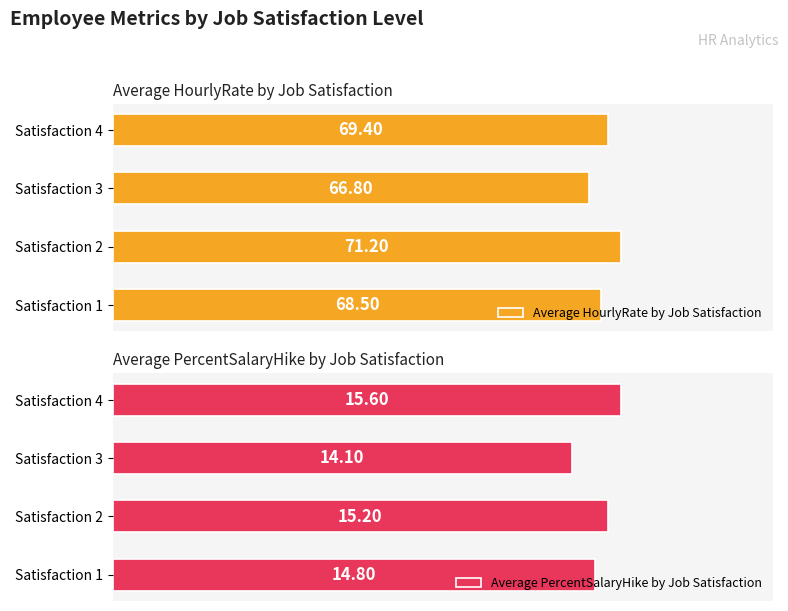

How many values in the Average PercentSalaryHike by Job Satisfaction series exceed 15?

2